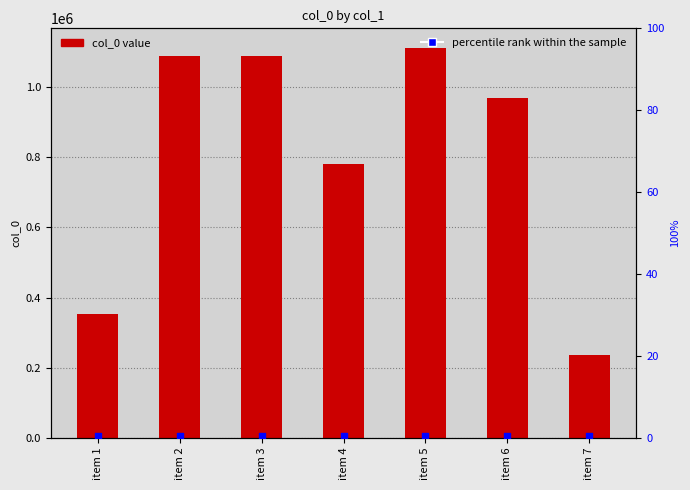

At which category is the sum across all series the highest?

item 5